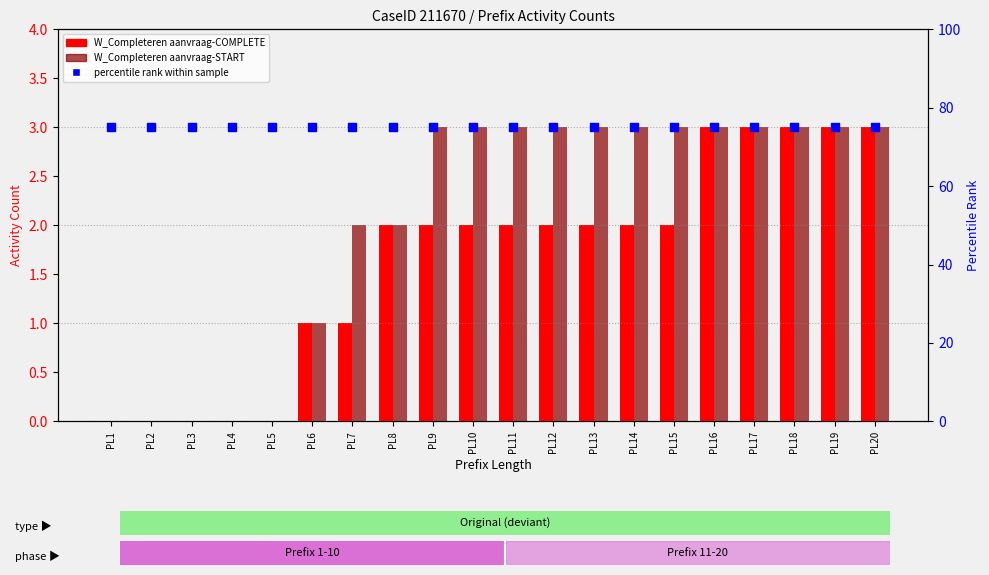

Which series contains the highest Y value?

percentile rank within the sample